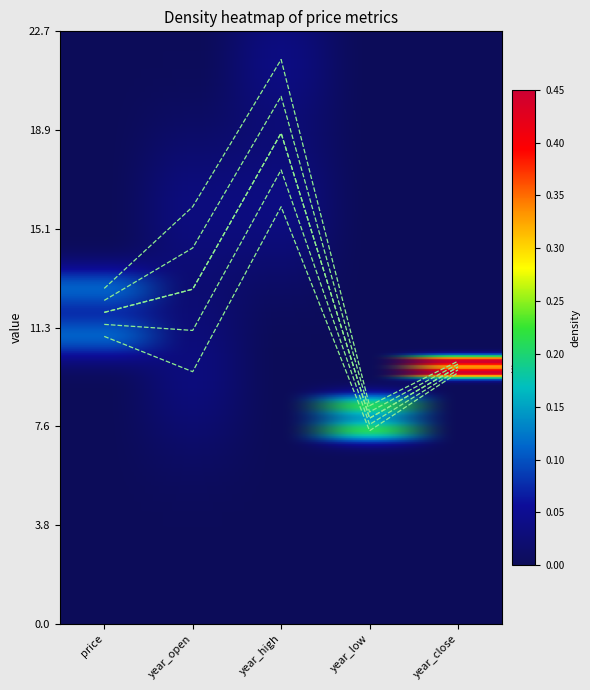

Is this an area chart (filled region under the line)?

No